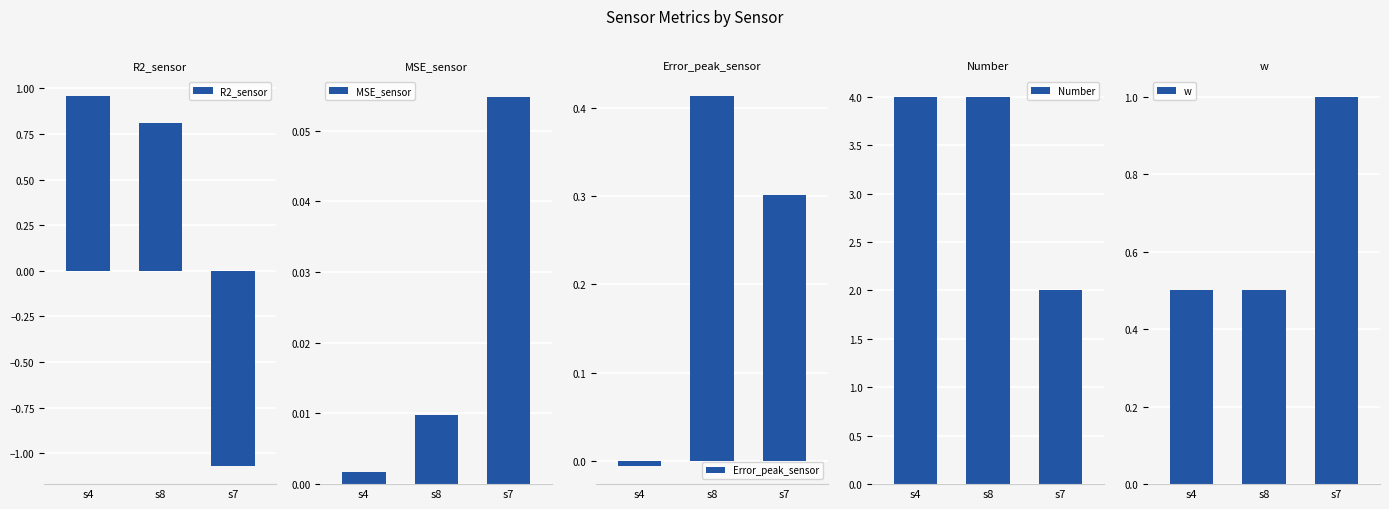

What is the value of the w bar at the 2nd from the left?

0.5